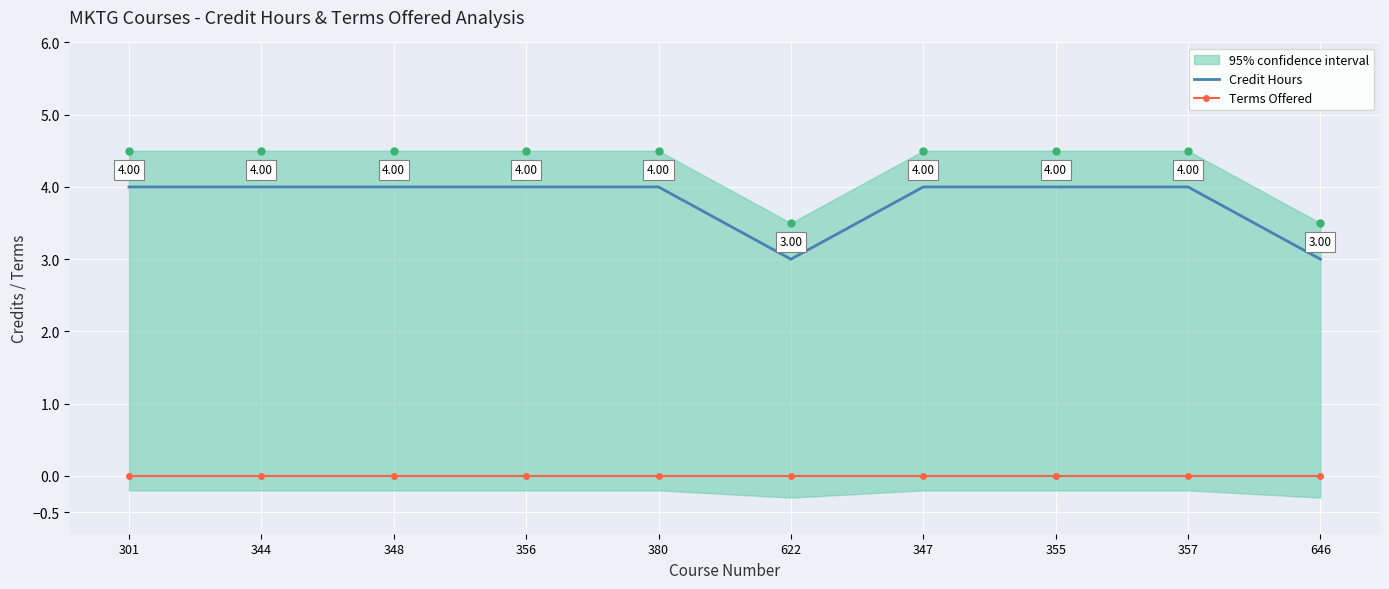

True or false: Terms Offered and Credit Hours cross at least once.

False